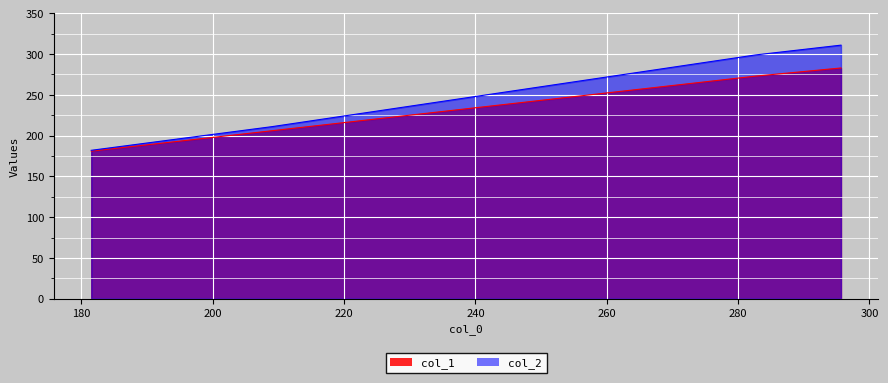

What is the minimum value for col_1?

181